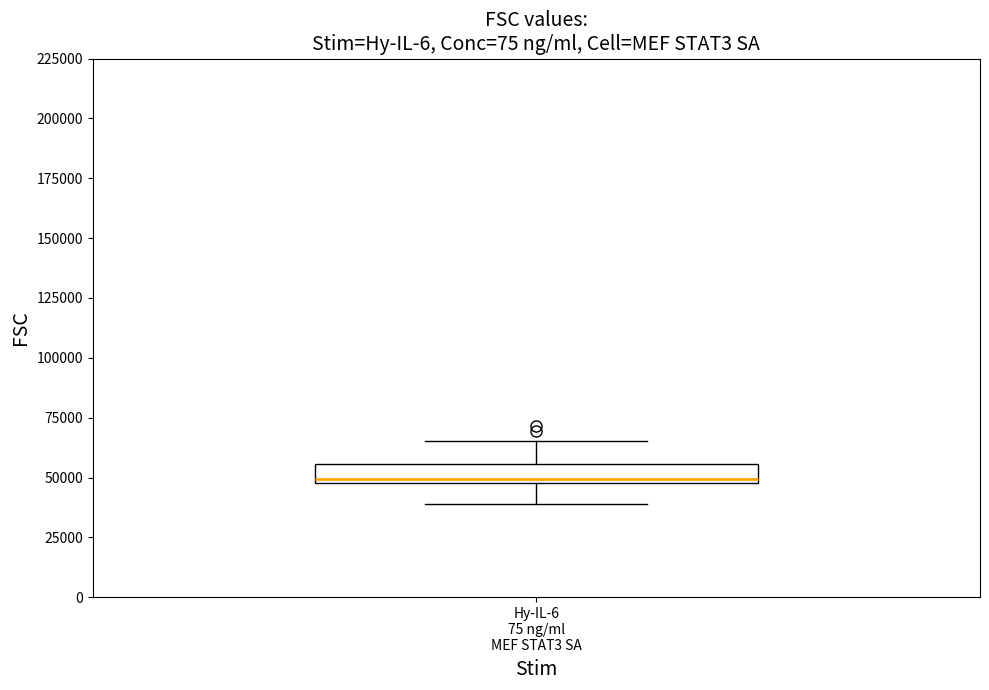

Where does the lower whisker of the box for Hy-IL-6 75 ng/ml MEF STAT3 SA end on the y-axis? The values are not printed on the chart, so give them approximately, as read against the axis.

40000